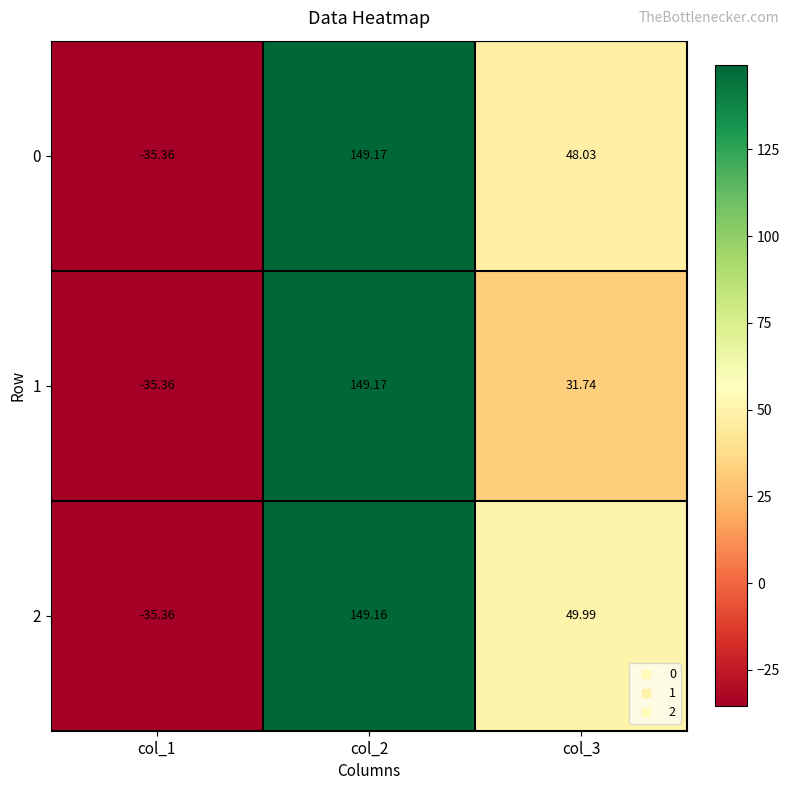

How many values in 2 are below zero?

1